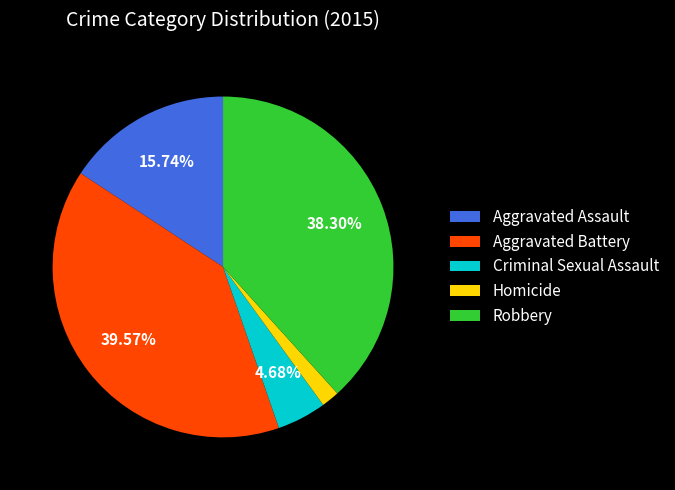

How many slices are in this pie chart?

5